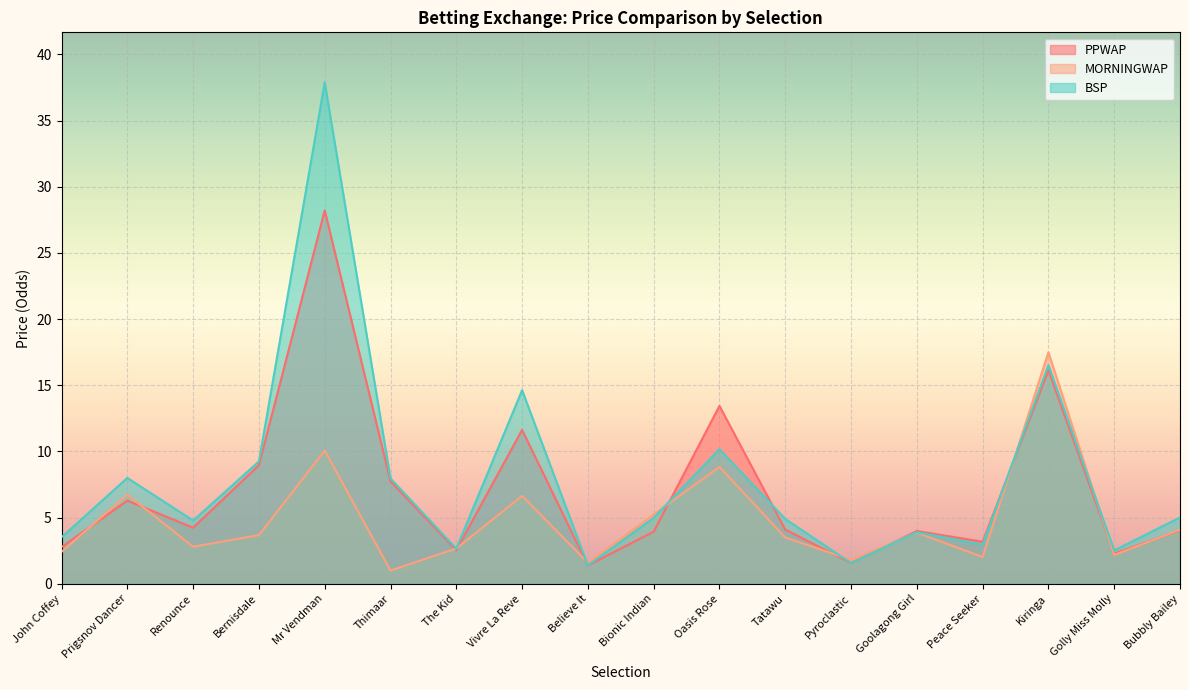

At which label does BSP reach its peak?

Mr Vendman